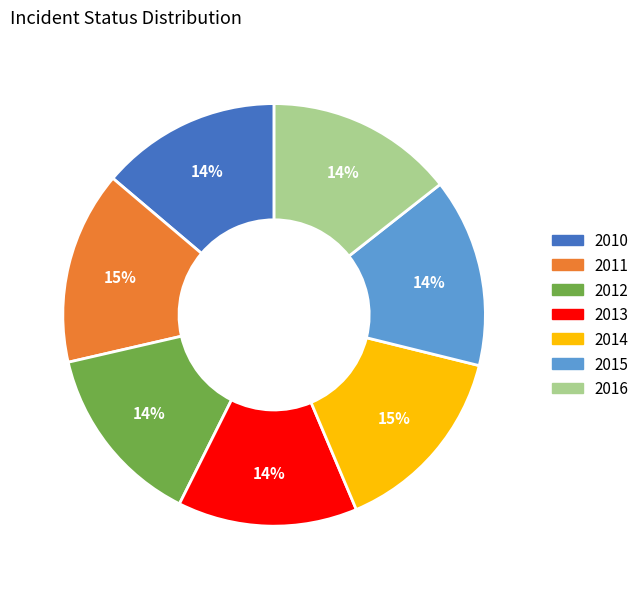

Between 2016 and 2010, which is larger?

2016